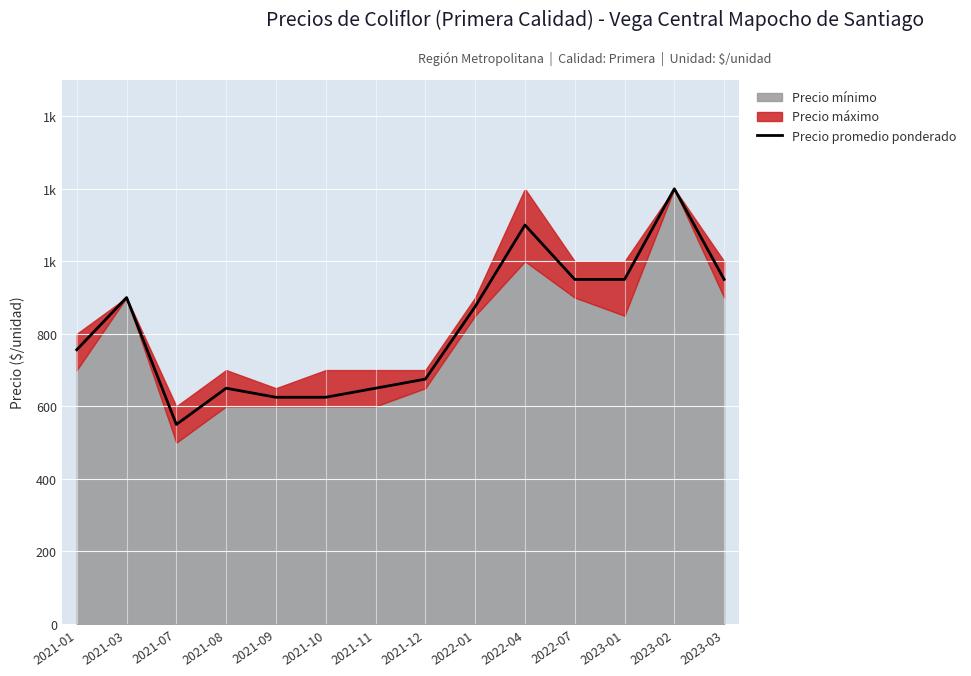

Reading left to right, extract all data points from this chart.

756	900	550	650	625	625	650	675	875	1100	950	950	1200	950